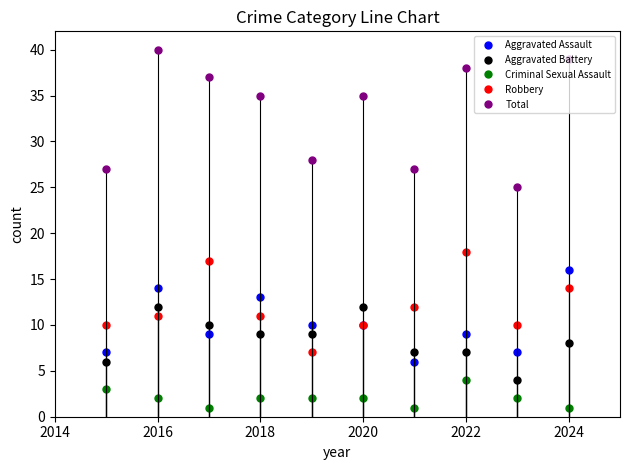

What is the approximate value of Total at 2020?

35